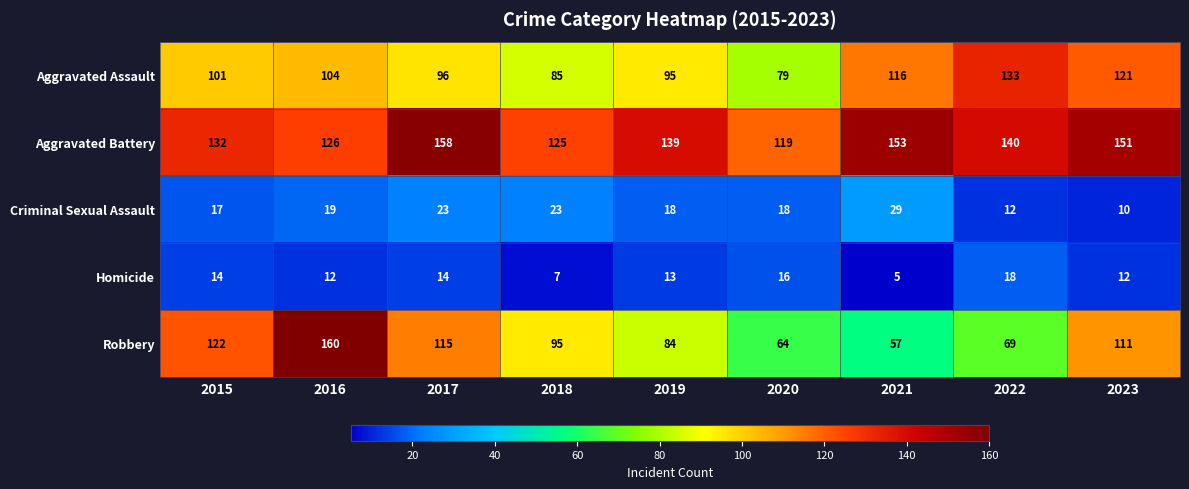

At which category is the sum across all series the highest?

2016